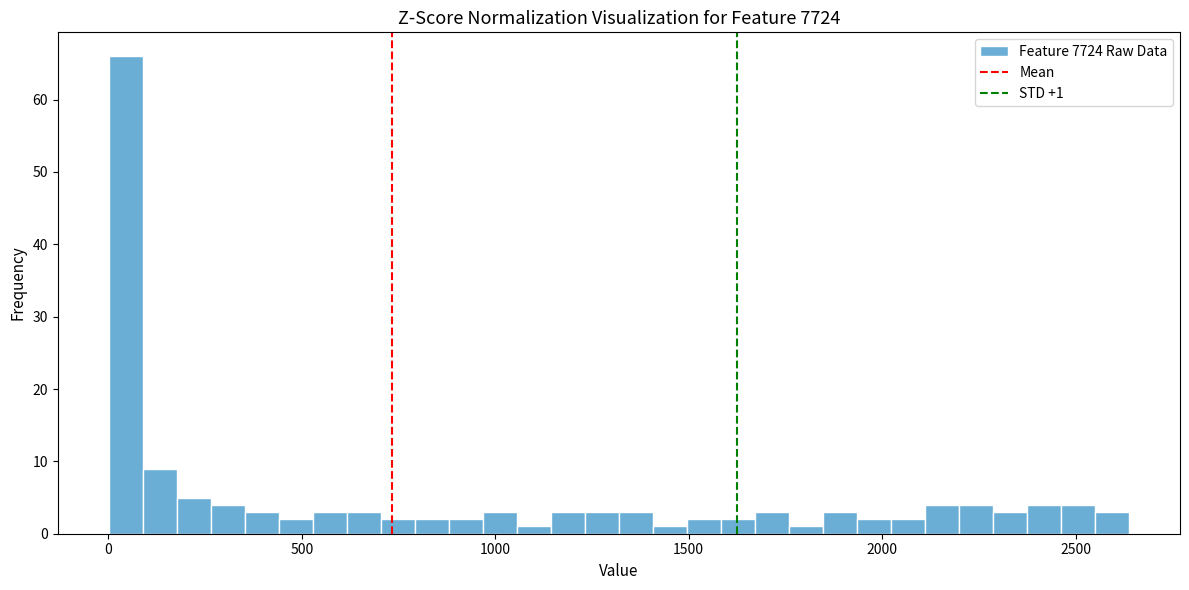

Around what value on the x-axis is the tallest bar? Give the approximate position of its centre, as read against the axis.

50